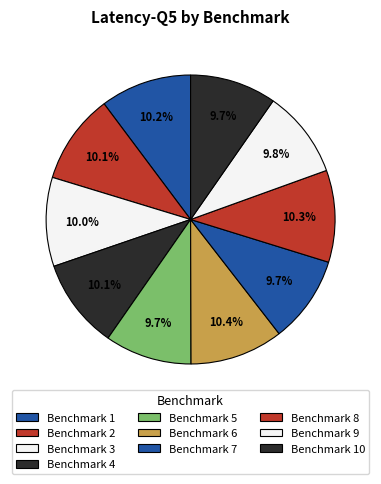

How many slices are in this pie chart?

10